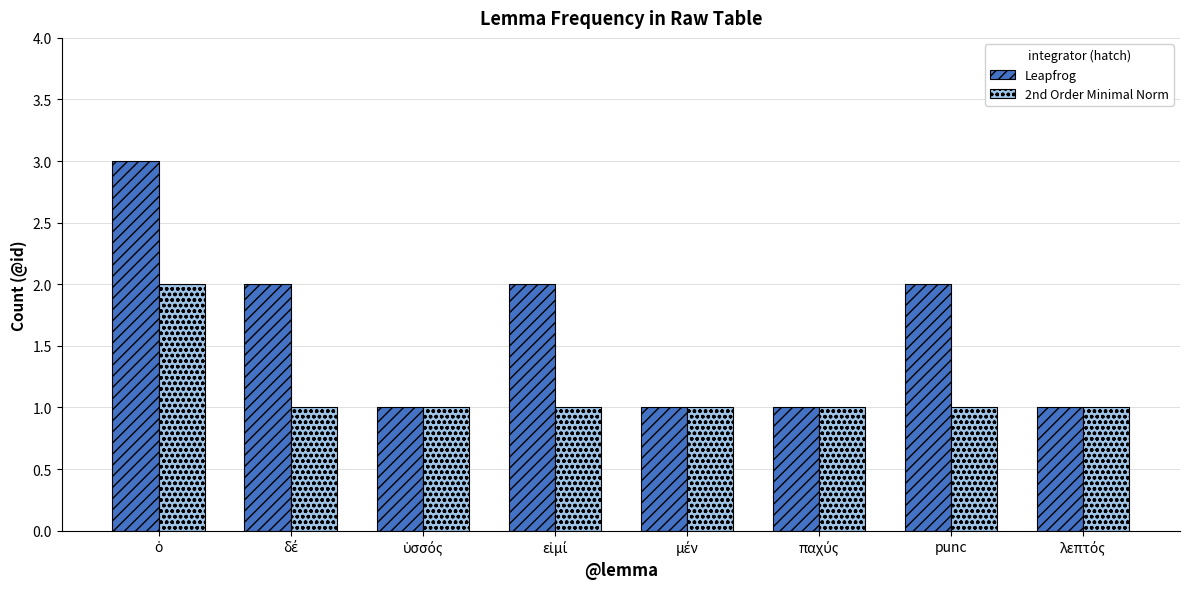

Rank the series by their maximum value, from lowest to highest.

2nd Order Minimal Norm, Leapfrog